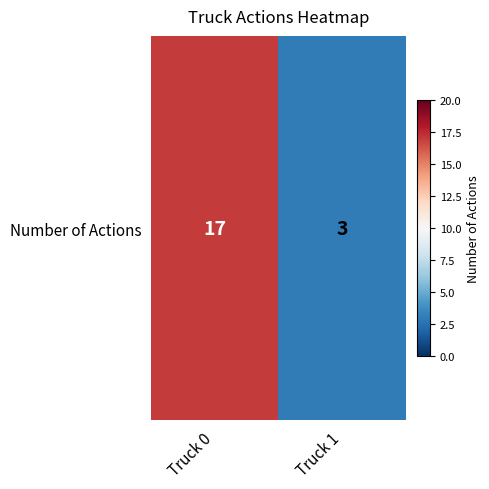

At which category does the chart reach its minimum across all series?

Truck 1